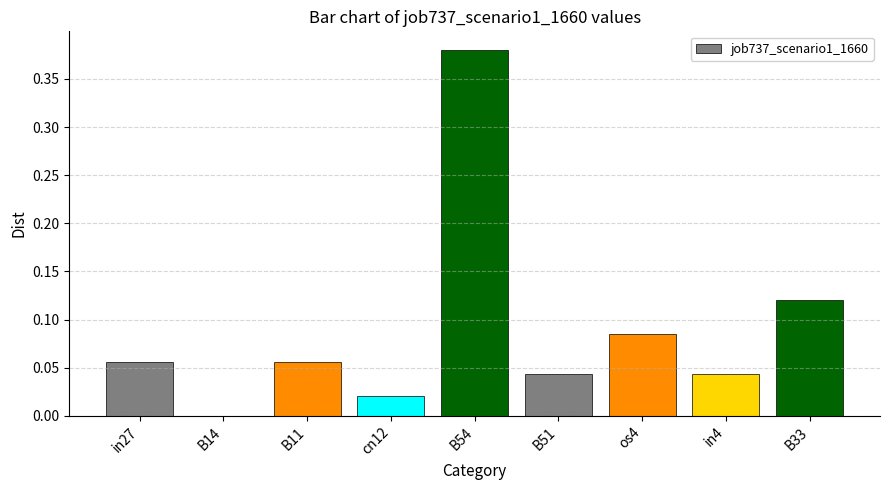

Which label corresponds to the largest value in the chart?

B54